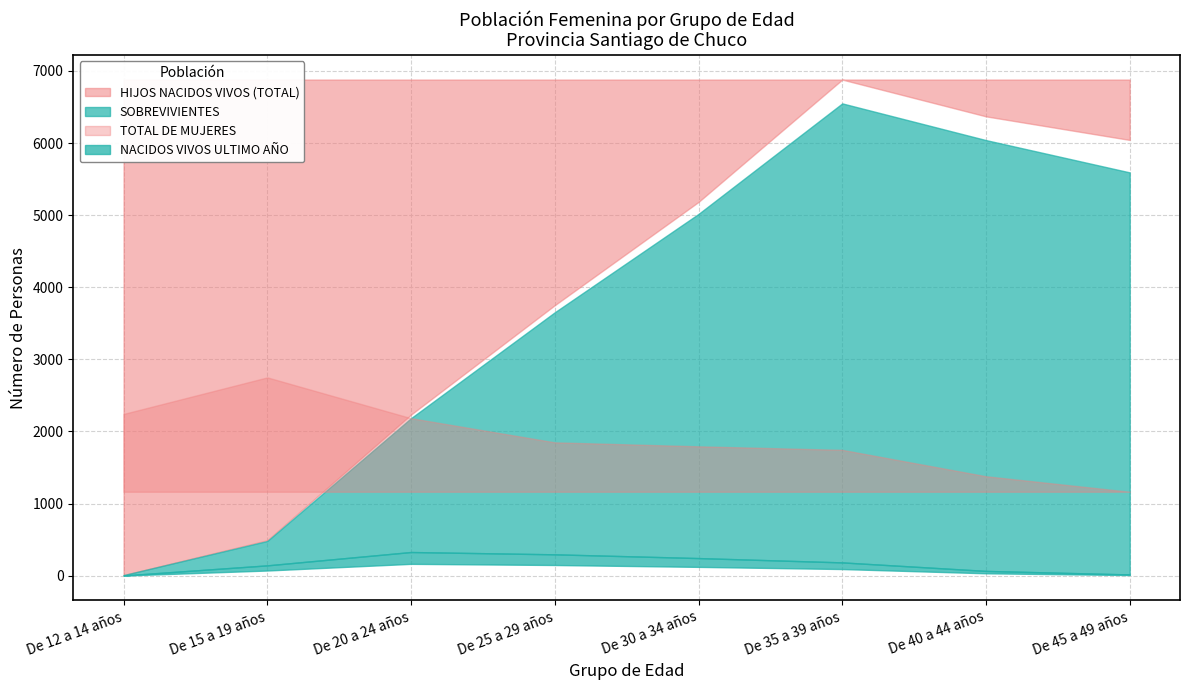

True or false: NACIDOS VIVOS ULTIMO AÑO has more than 0 points higher than both neighbors.

True